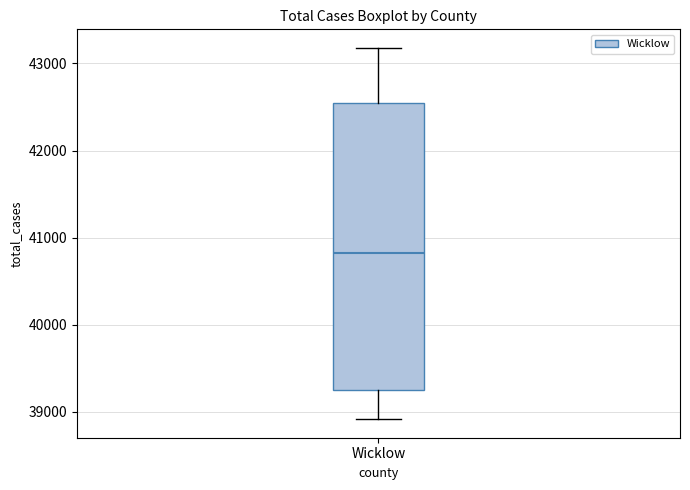

Where is the upper edge of the box for Wicklow on the y-axis? The values are not printed on the chart, so give them approximately, as read against the axis.

42500